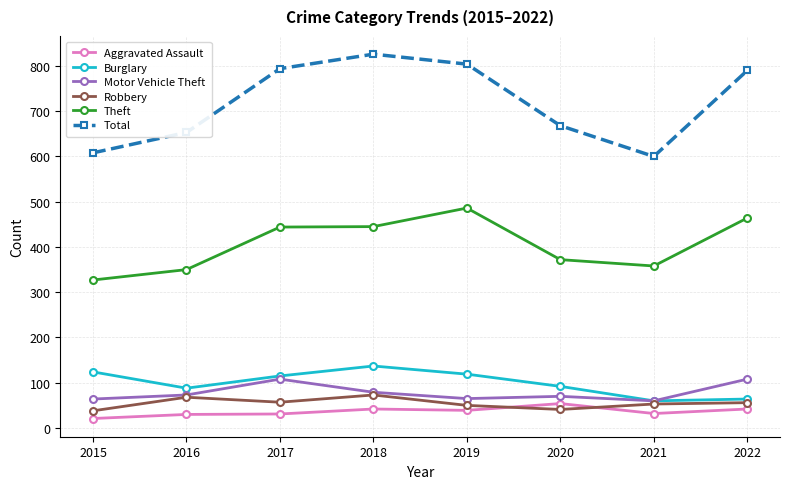

How many intersections are there between Robbery and Aggravated Assault?

2